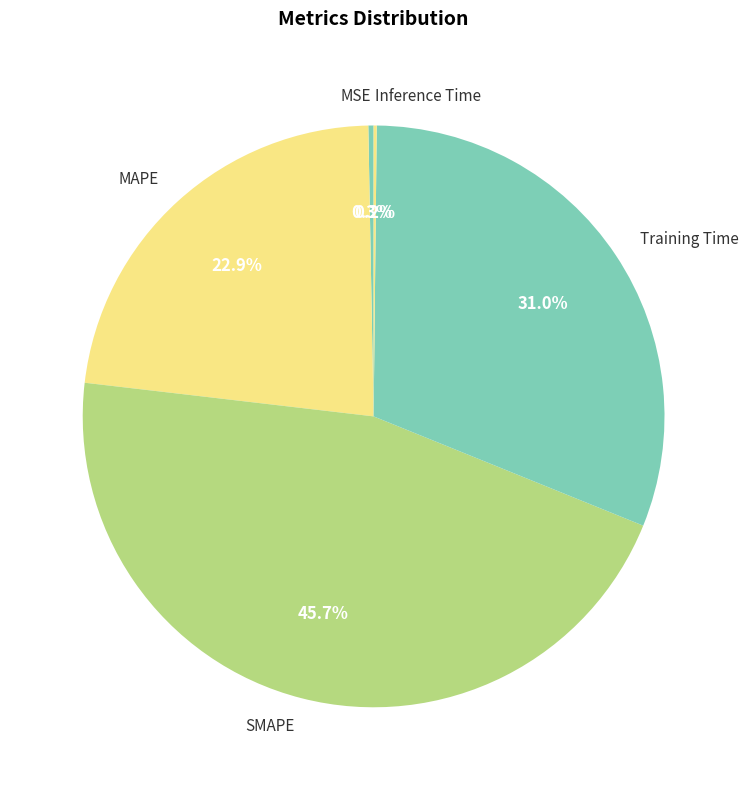

Do SMAPE and Training Time together represent more than half of the pie?

Yes